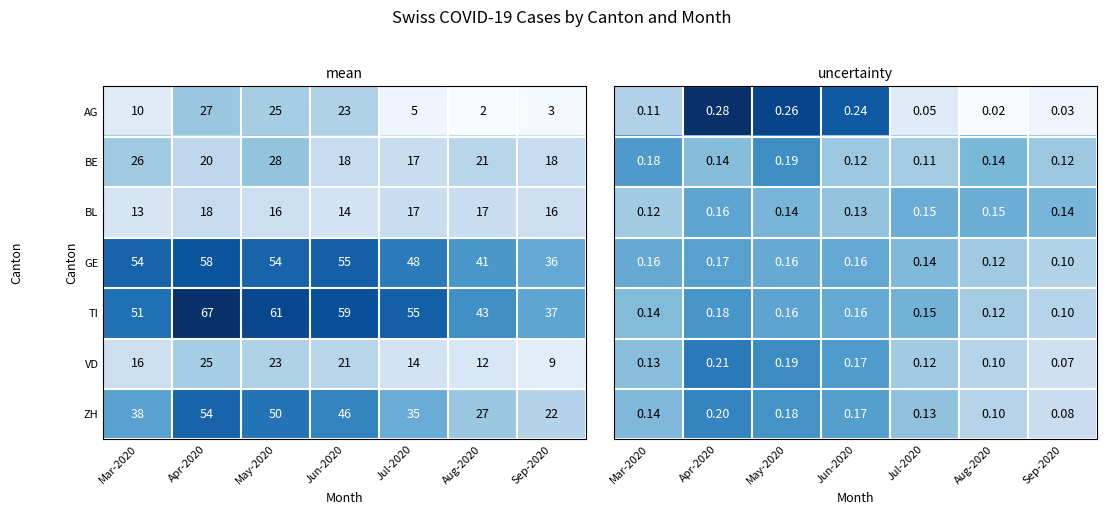

What is the approximate value of VD at Sep-2020?

9